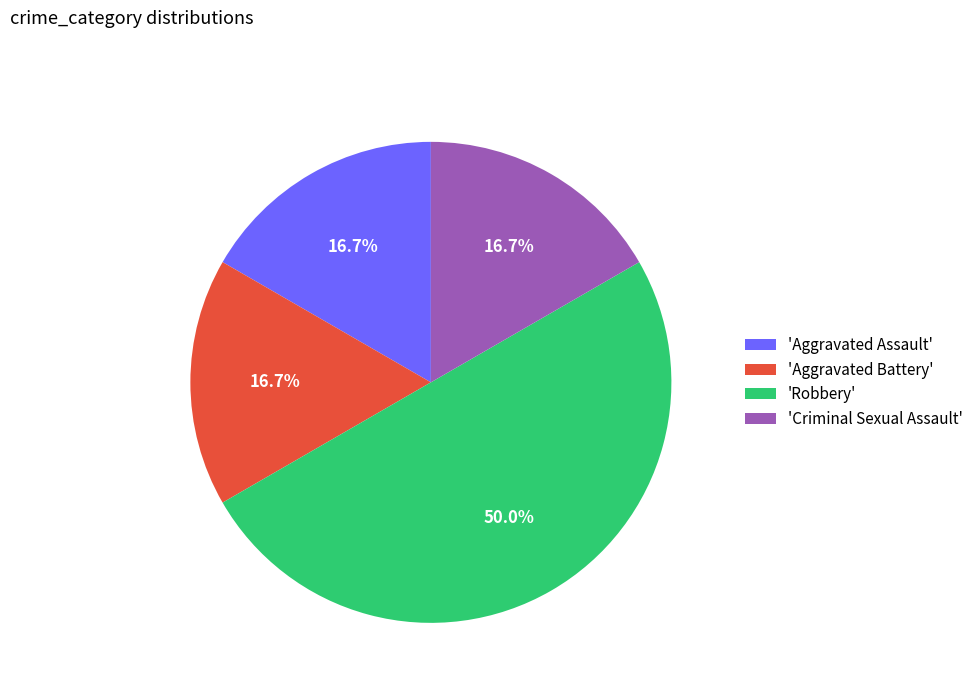

Does 'Aggravated Assault' represent more than half of the total?

No